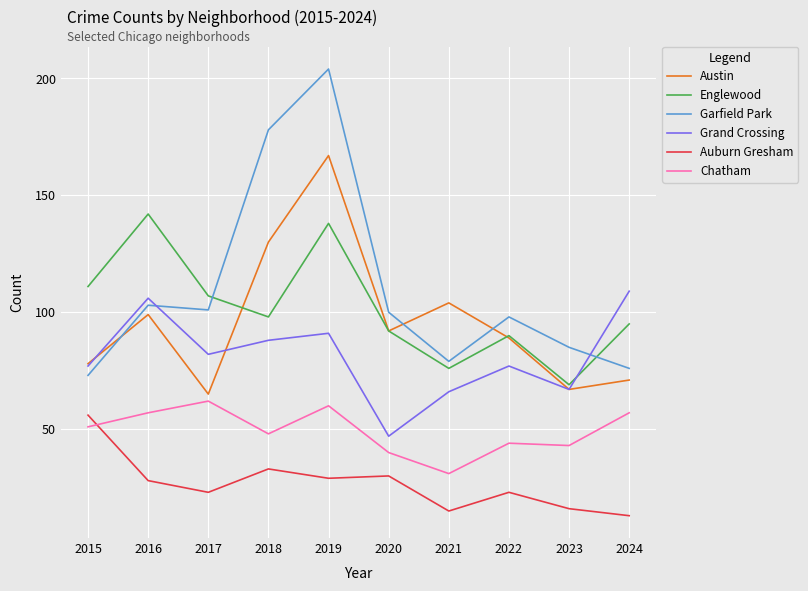

True or false: Auburn Gresham and Grand Crossing intersect in this chart.

False